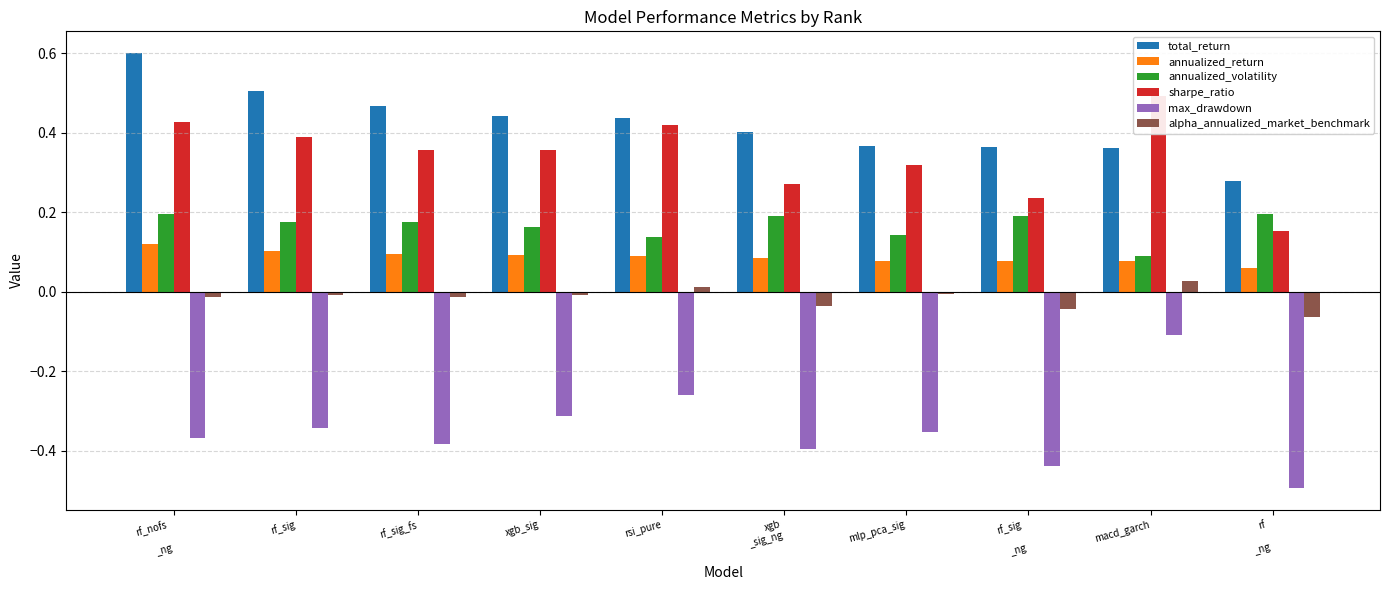

Does the chart contain stacked bars?

No